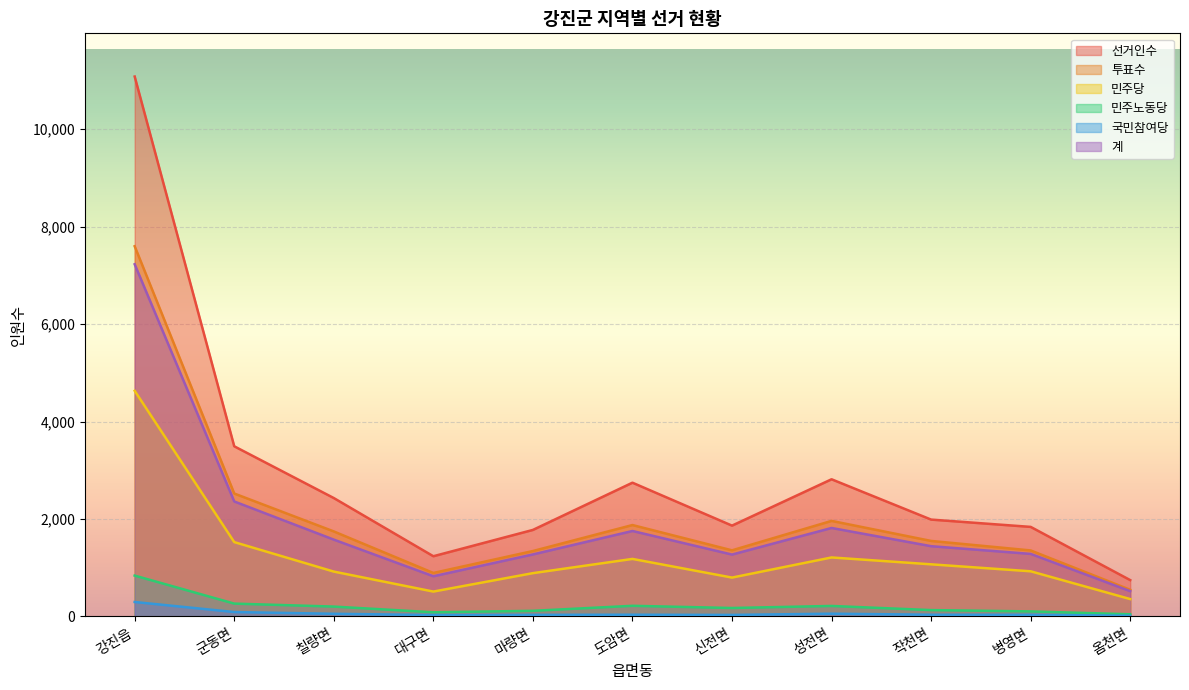

In 선거인수, how many points are higher than both neighbors (excluding endpoints)?

2